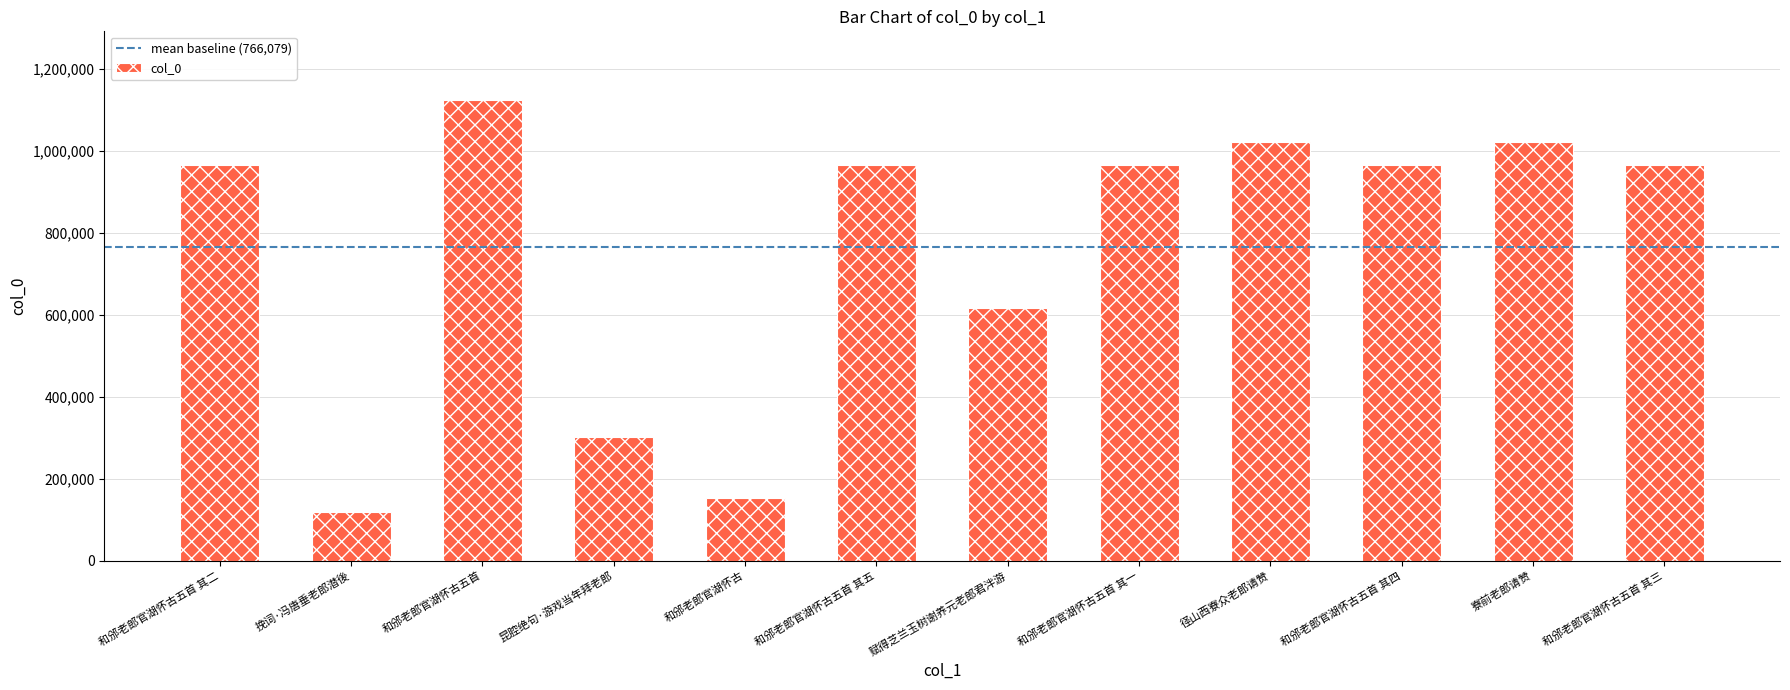

What is the smallest value displayed?

119307